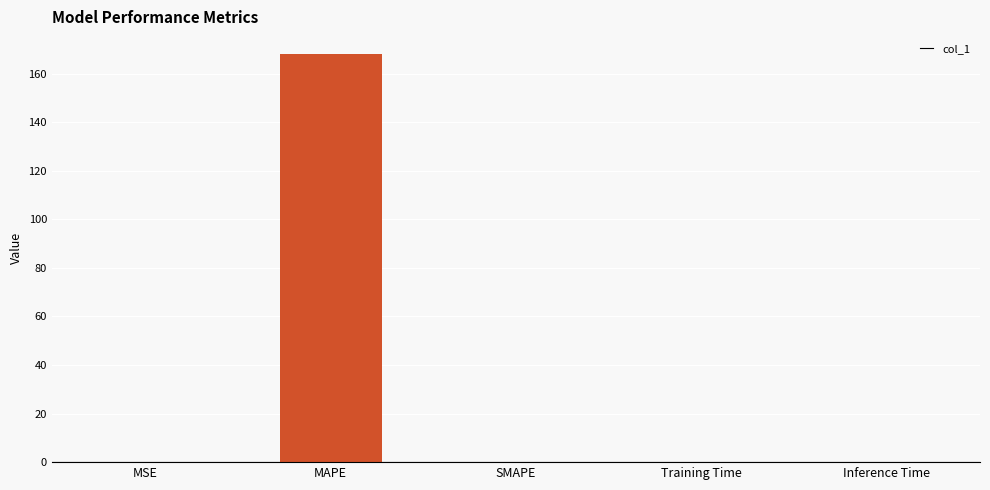

What is the sum of the values at MAPE and SMAPE?

167.9